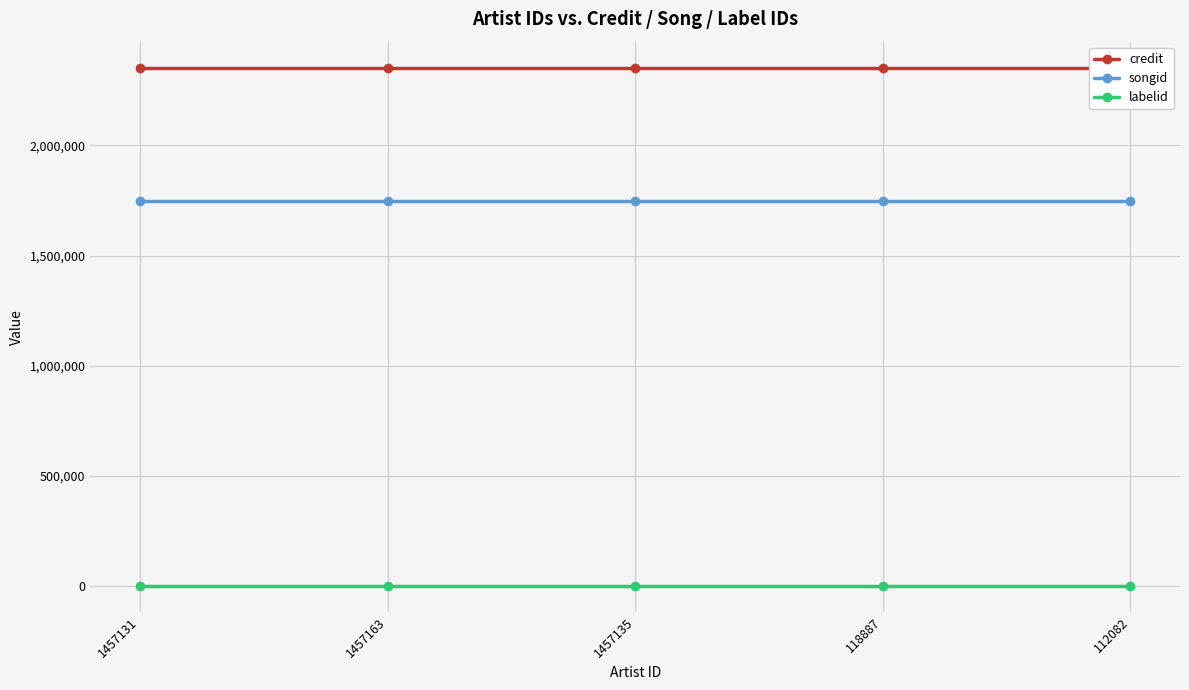

Read the songid value at 118887.

1748760